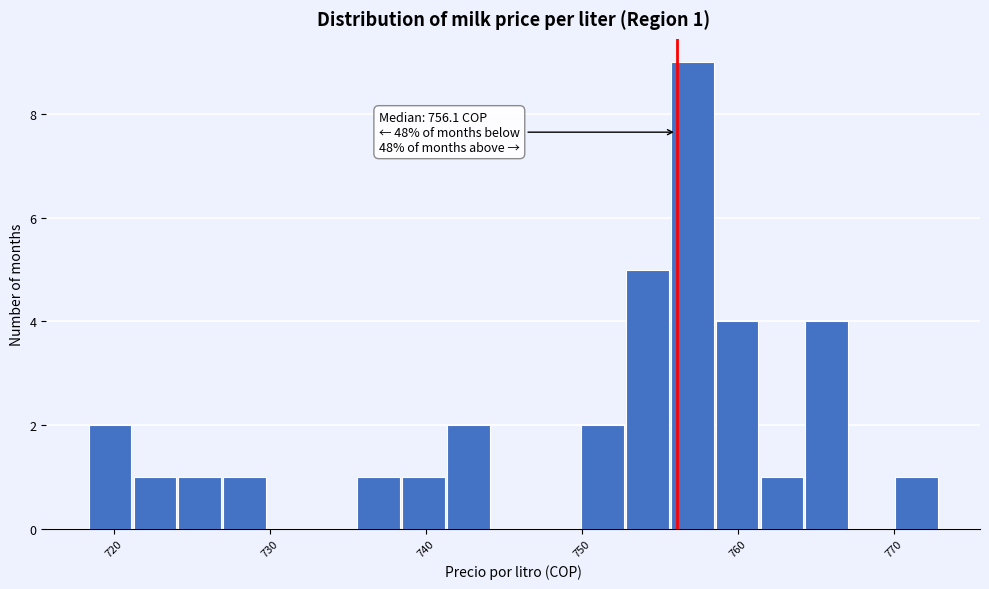

Read against the x-axis, roughly where is the centre of the tallest bar?

757